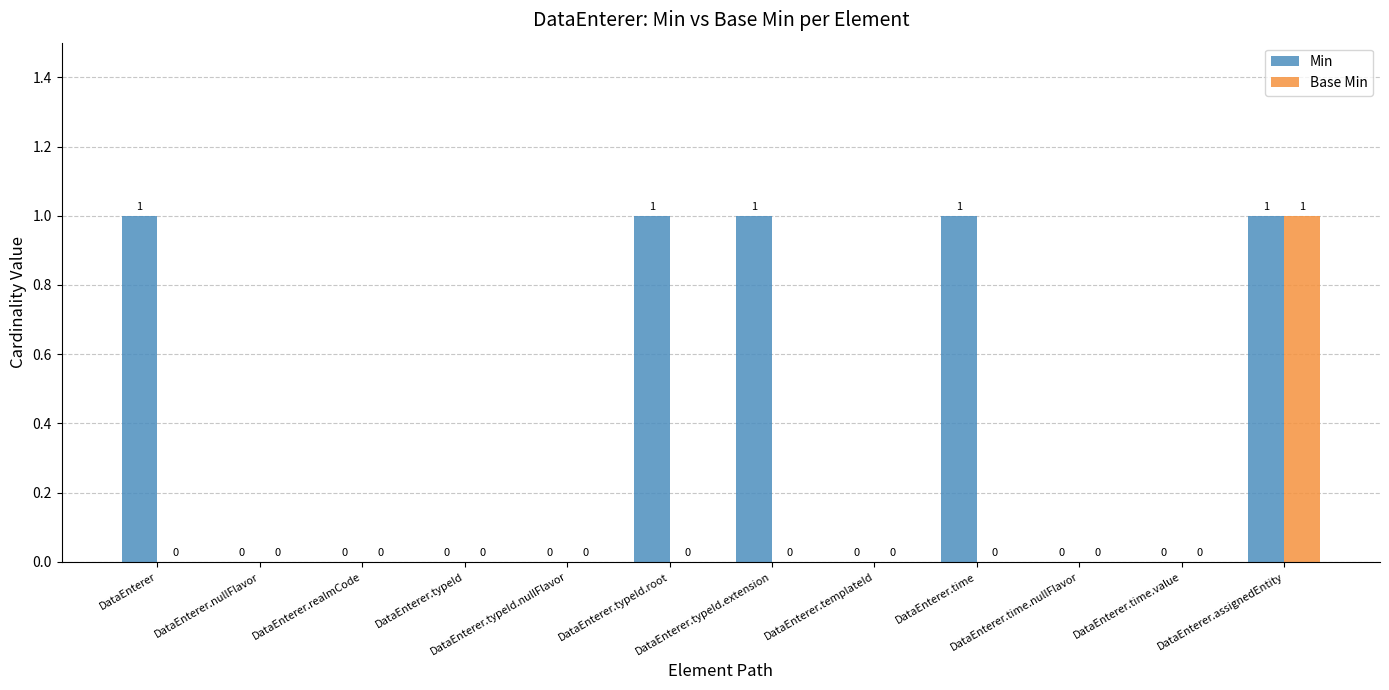

How many Min values are between 0 and 1?

12